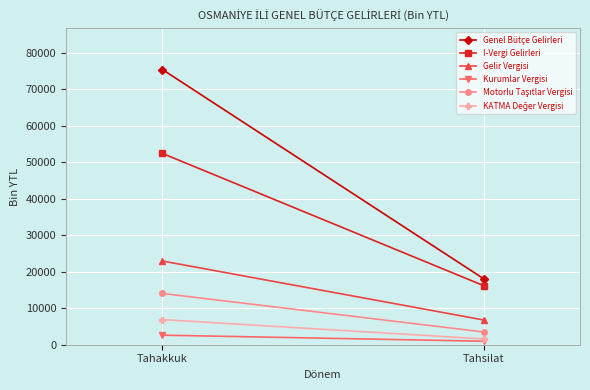

Which series has the largest total across all categories?

Genel Bütçe Gelirleri